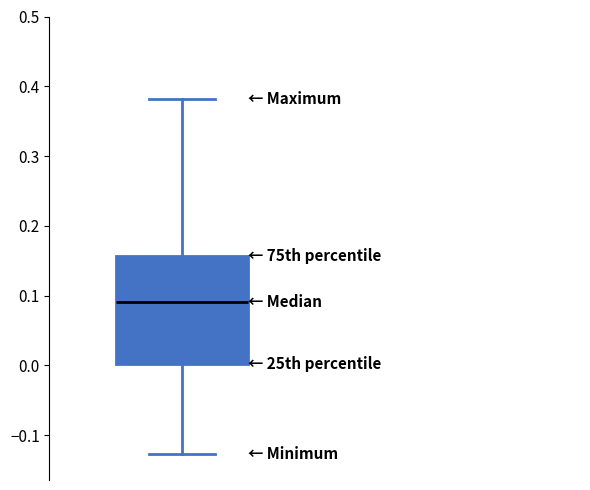

Transcribe this box plot: give where the median line is, the range the box spans, and where the two whiskers end, as read against the y-axis. The values are not printed on the chart, so give them approximately, as read against the axis.

median 0.09, box 0.00 to 0.16, whiskers -0.13 to 0.38